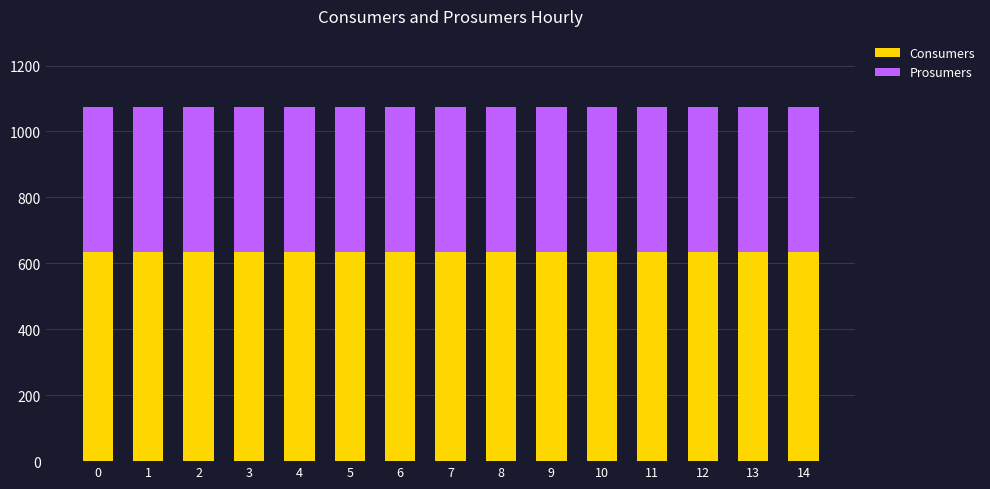

True or false: Consumers has a value of 409 at 12.

False